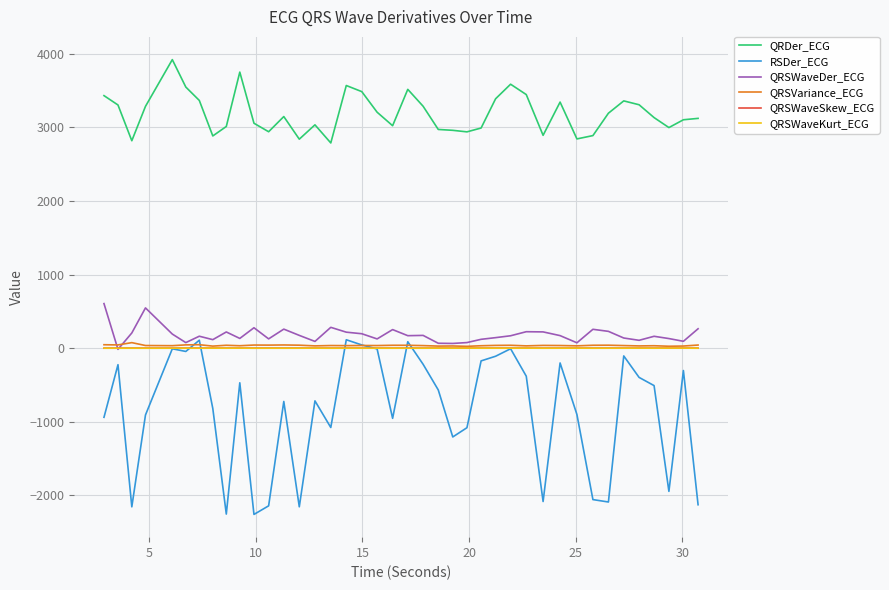

What is the maximum value shown in the chart?

3921.9